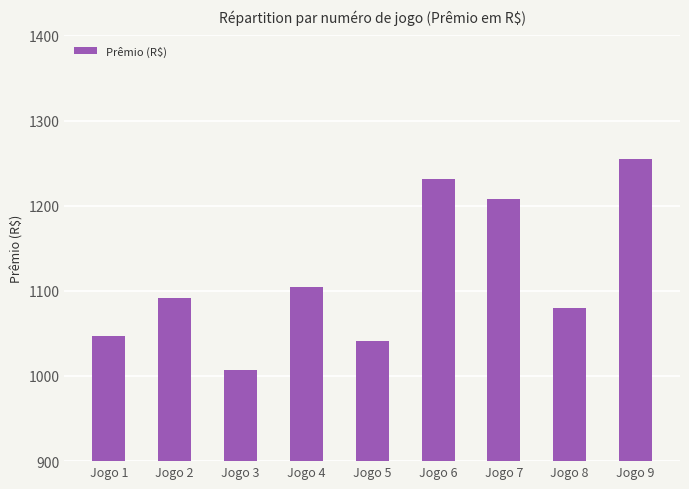

Are the bars horizontal?

No